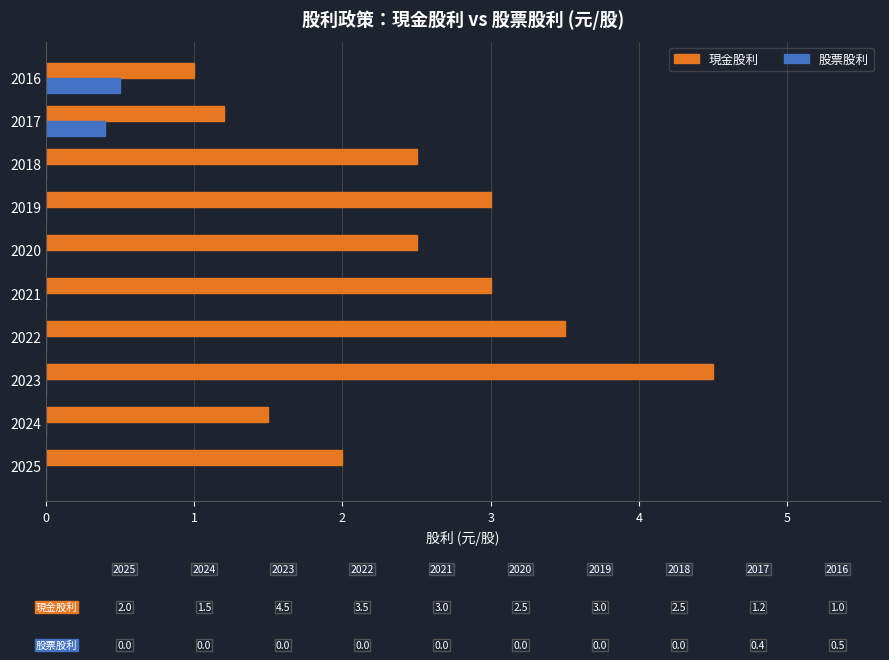

What is the total value across all series at 2025?

2.0